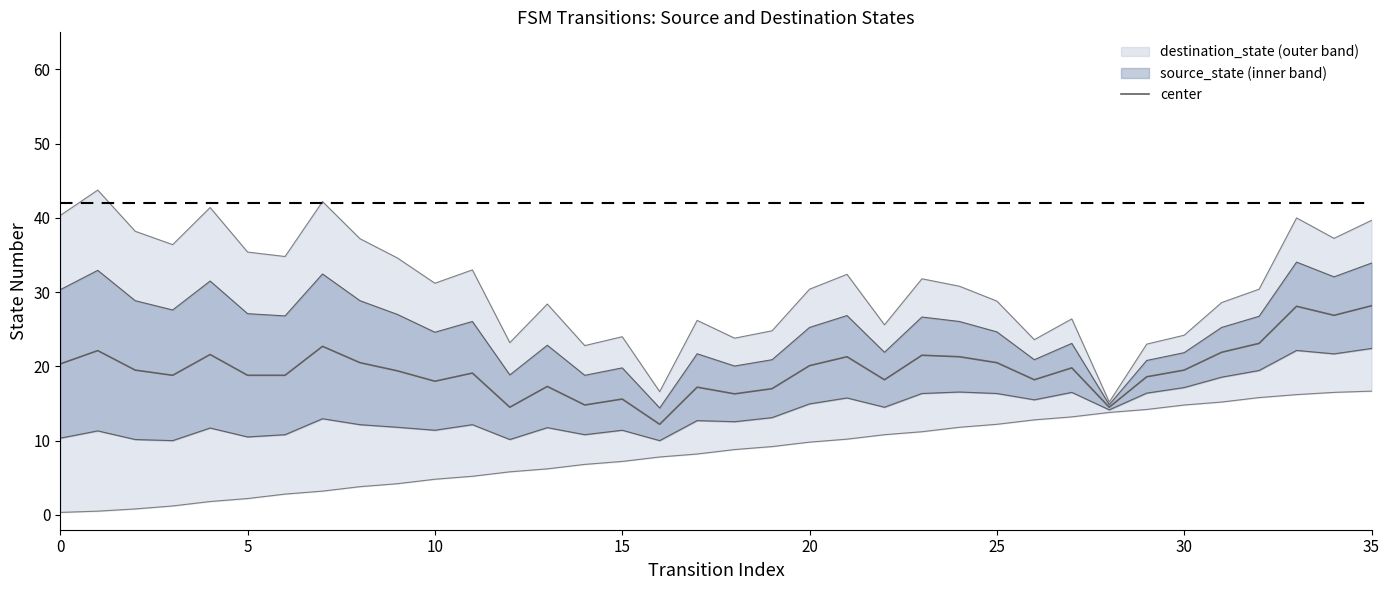

True or false: there are more than 2 points higher than both neighbors.

True